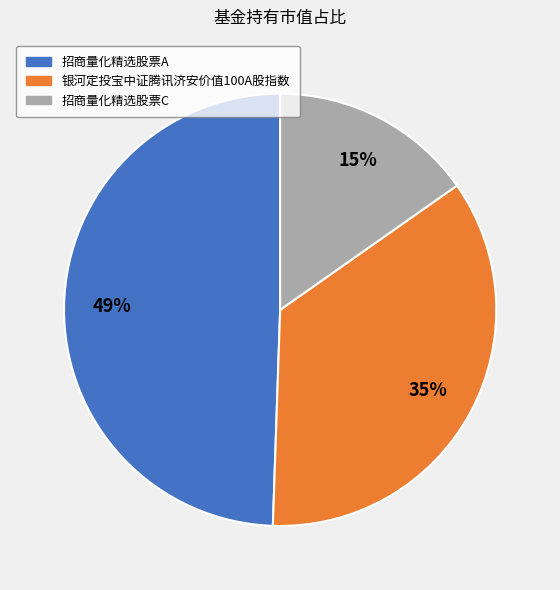

True or false: 银河定投宝中证腾讯济安价值100A股指数 accounts for 35% of the total.

True